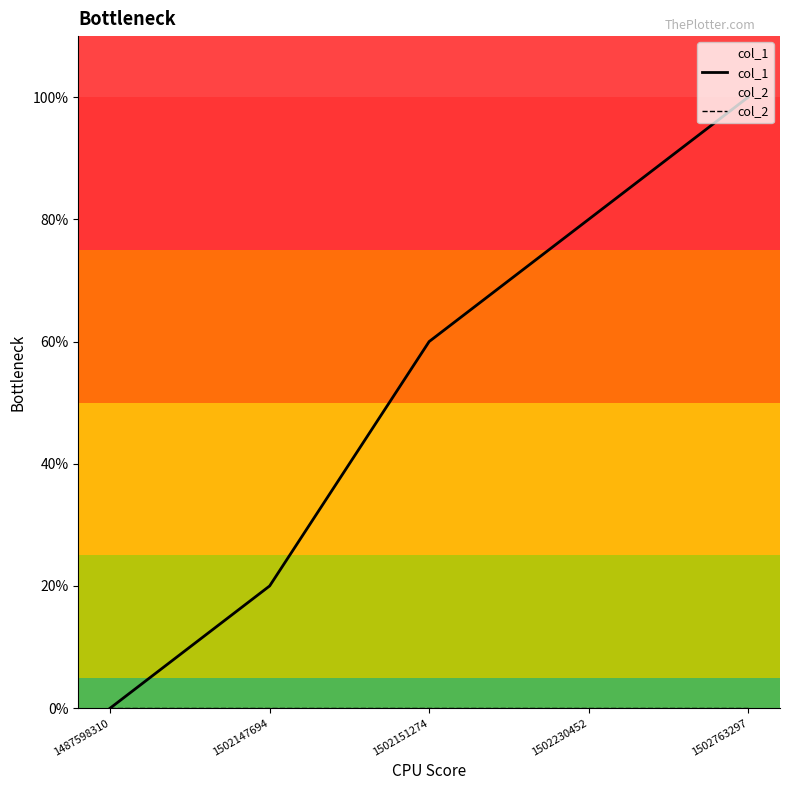

True or false: col_1 and col_2 intersect in this chart.

False